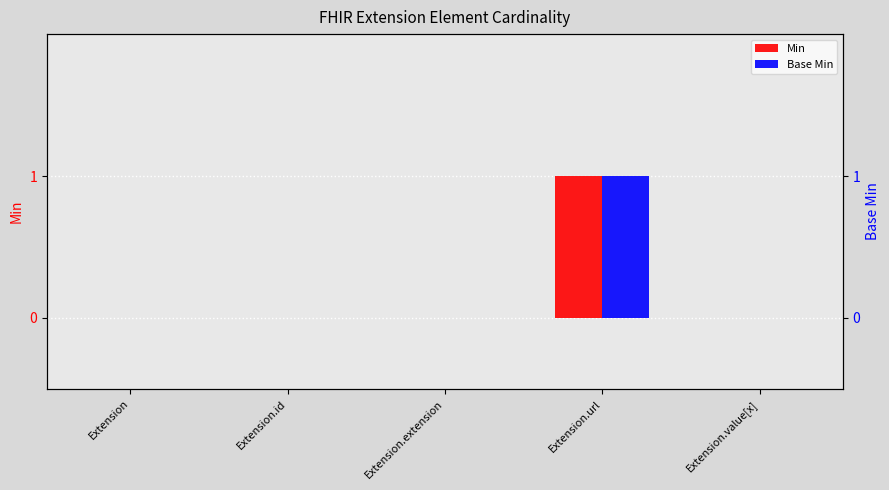

Which category has the lowest value across all series?

Extension